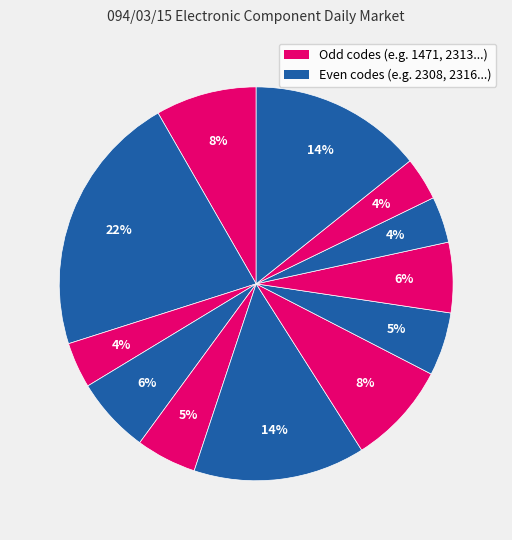

Which slice is the largest?

2308